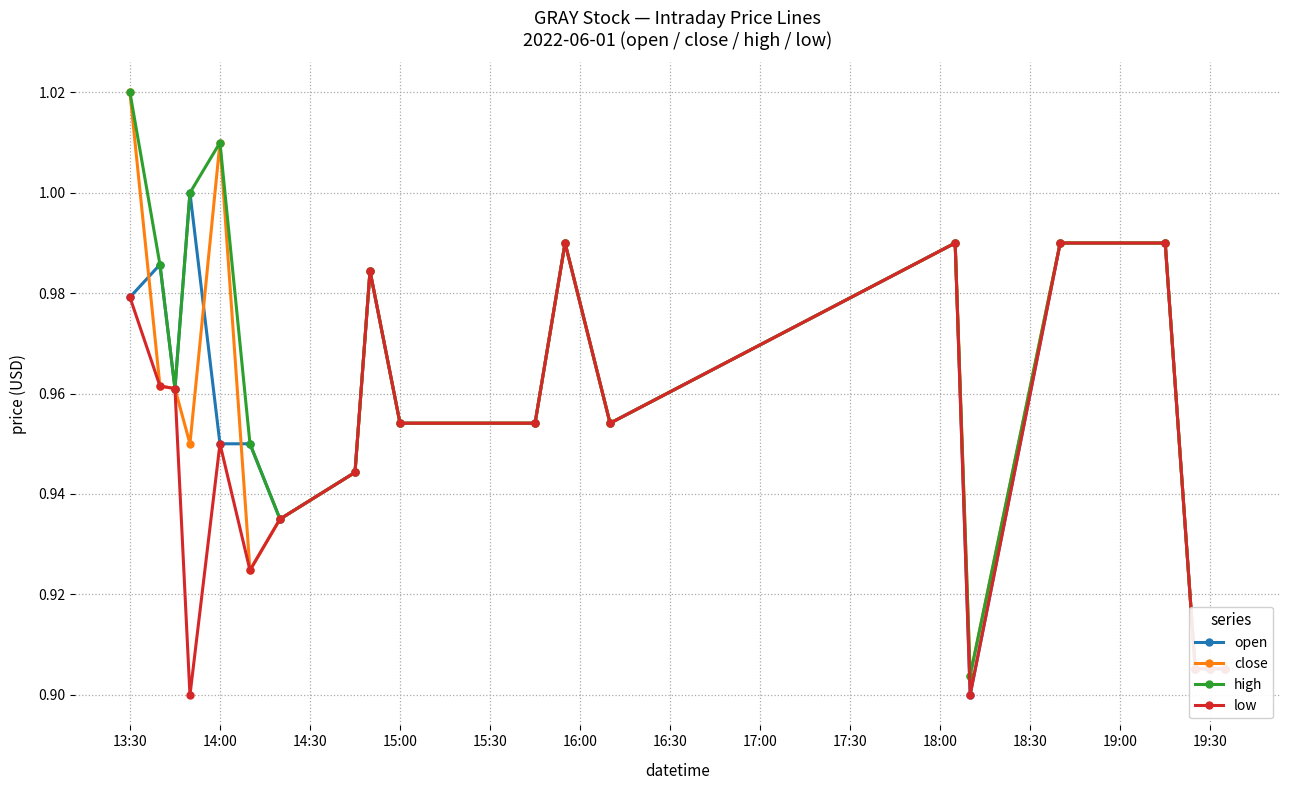

Does the chart display data point markers on the line(s)?

Yes